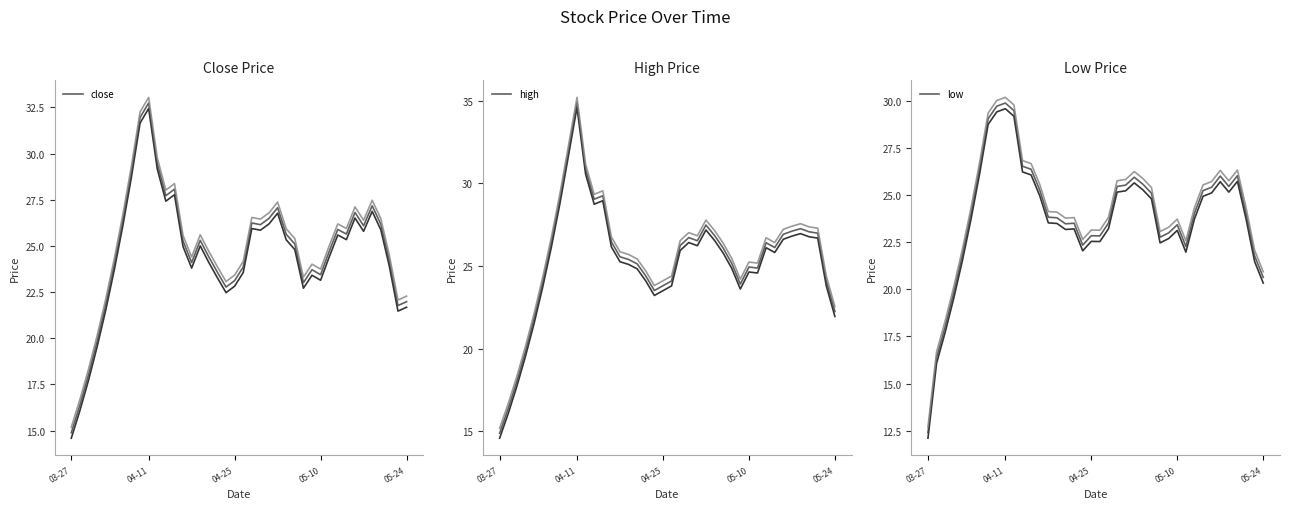

Which category has the highest value in the high series?

04-11